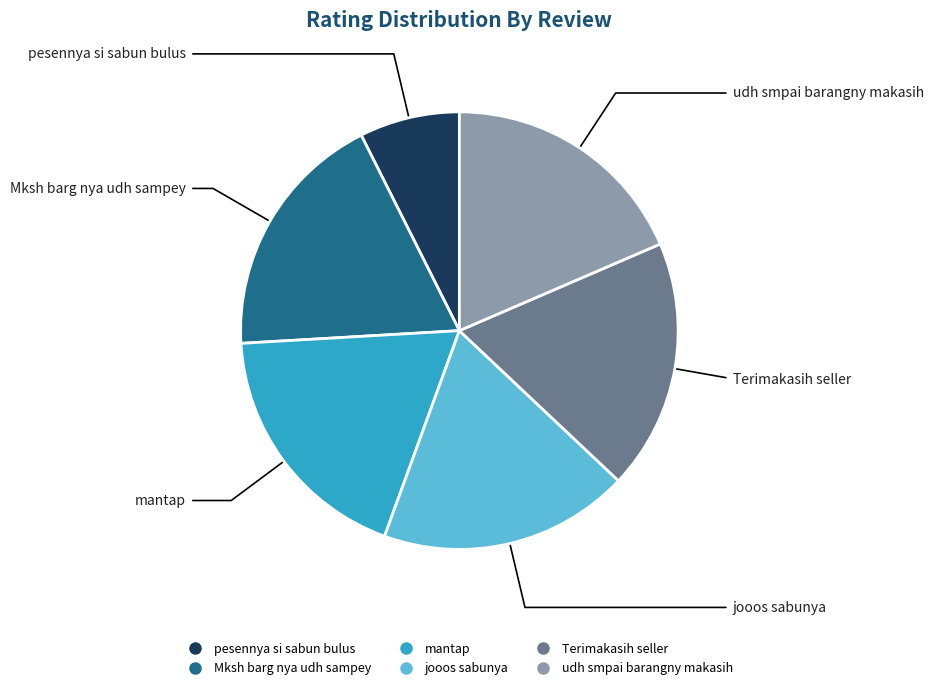

Is there any slice that represents more than half of the pie?

No